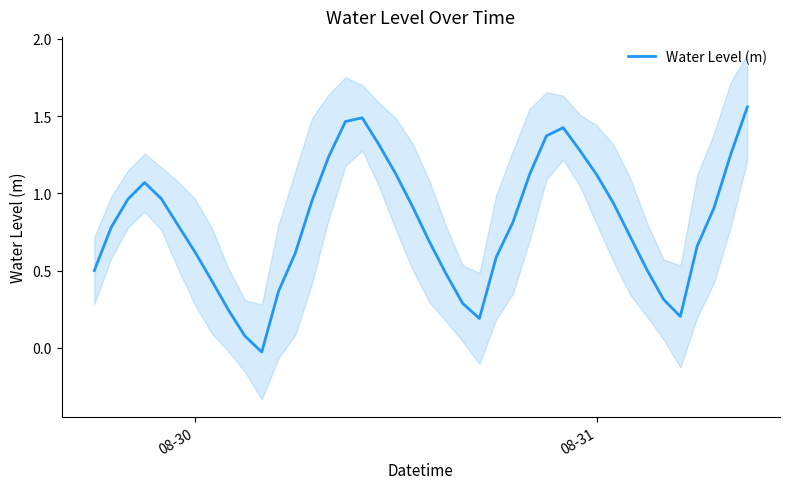

What is the difference between the maximum and minimum values?

1.6